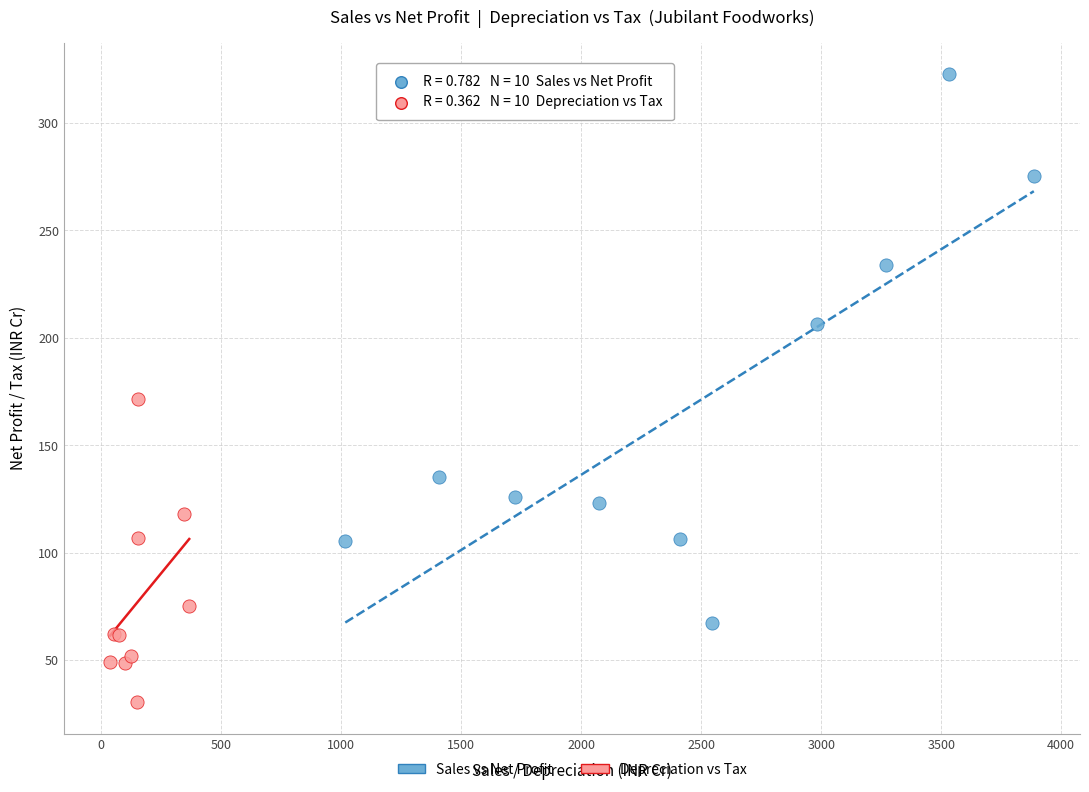

Which series reaches the minimum Y coordinate?

Depreciation vs Tax